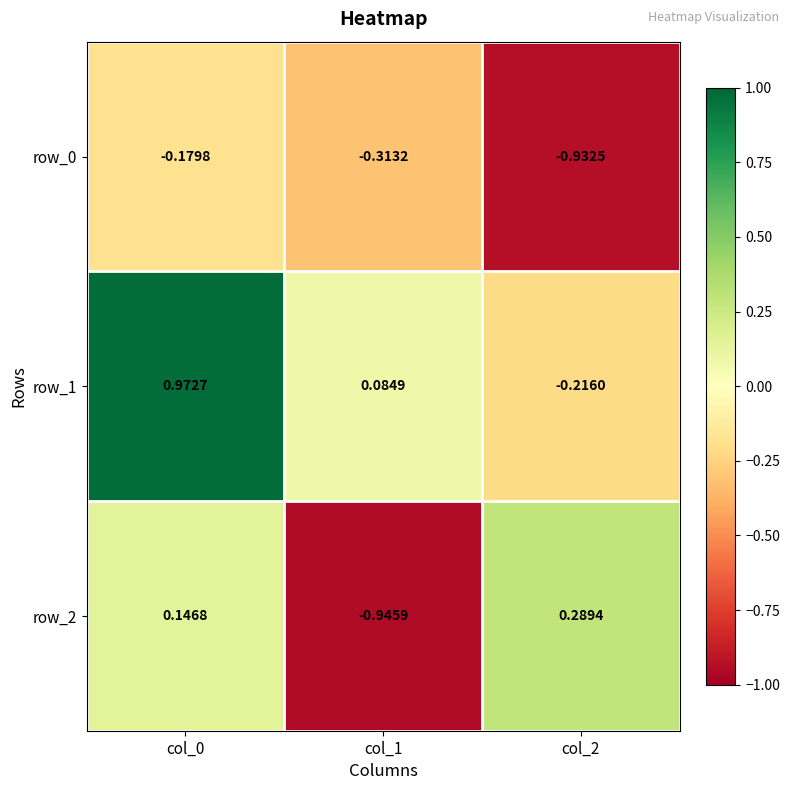

What is the sum of the row_2 values at col_2 and col_0?

0.4